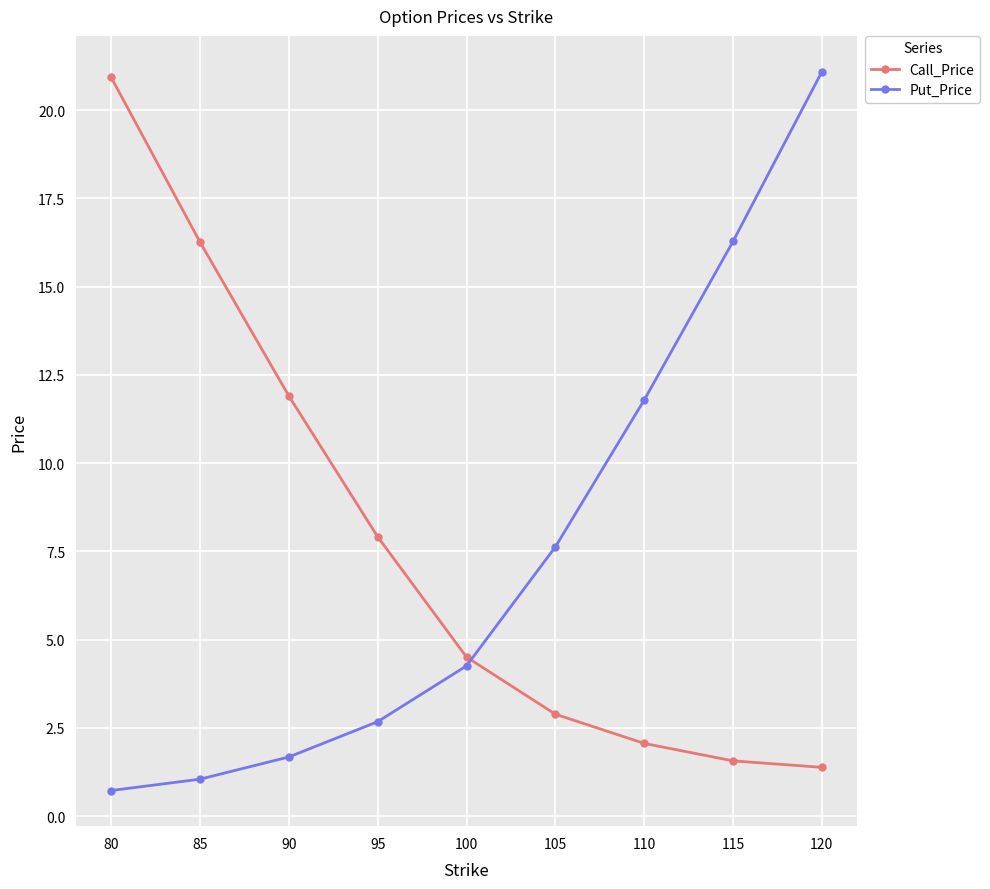

How many times do Put_Price and Call_Price cross each other?

1